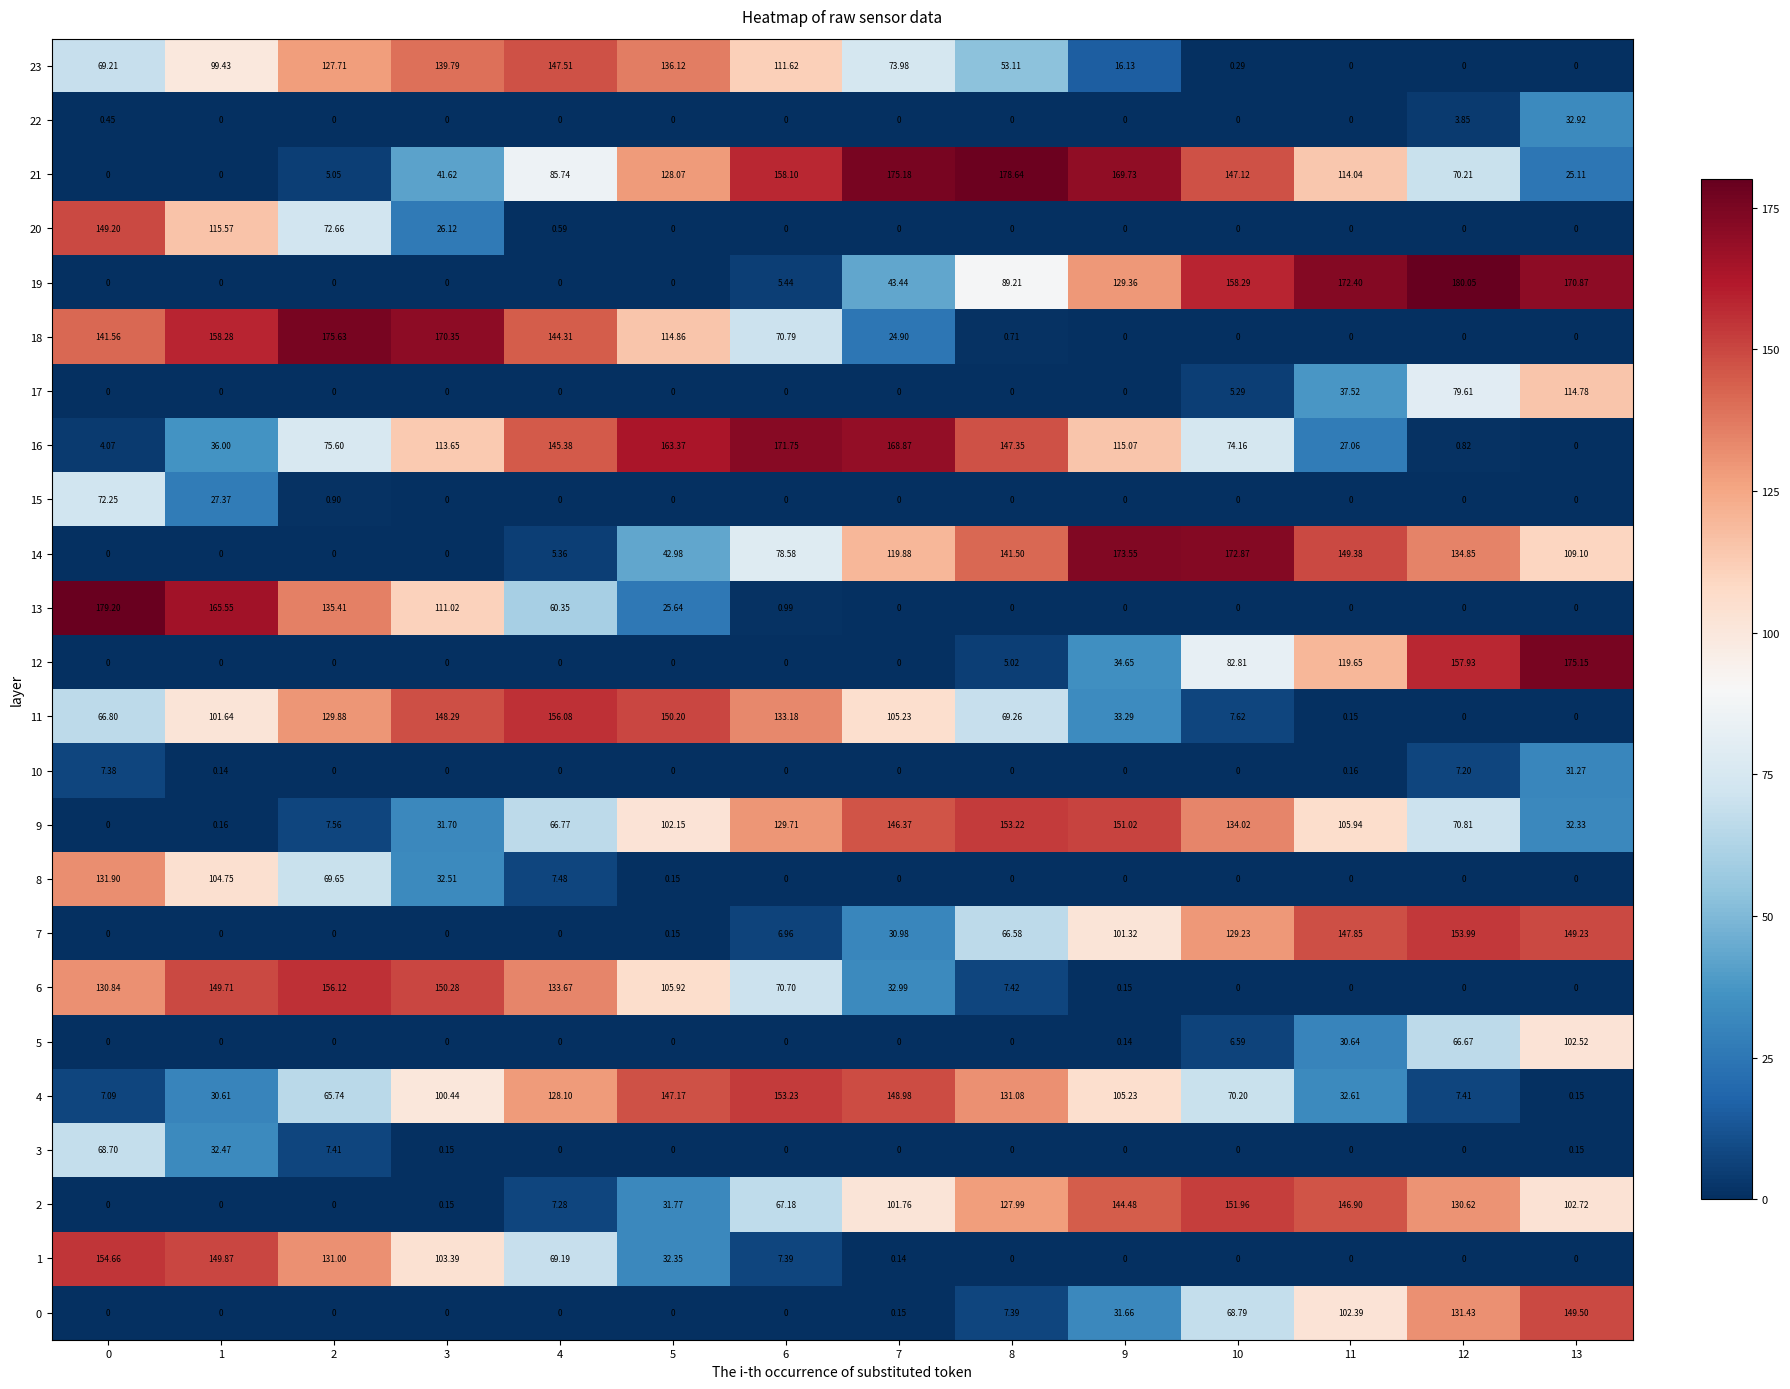

Is the value of 15 at 7 greater than the value of 16 at 11?

No